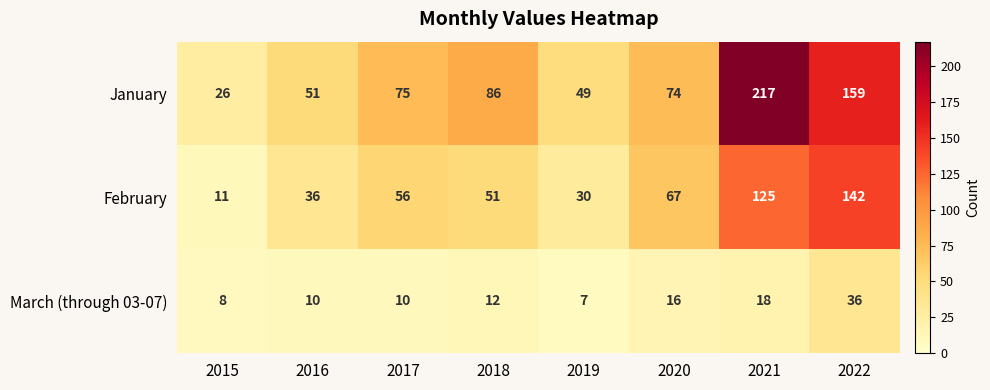

What is the maximum value shown in the chart?

217